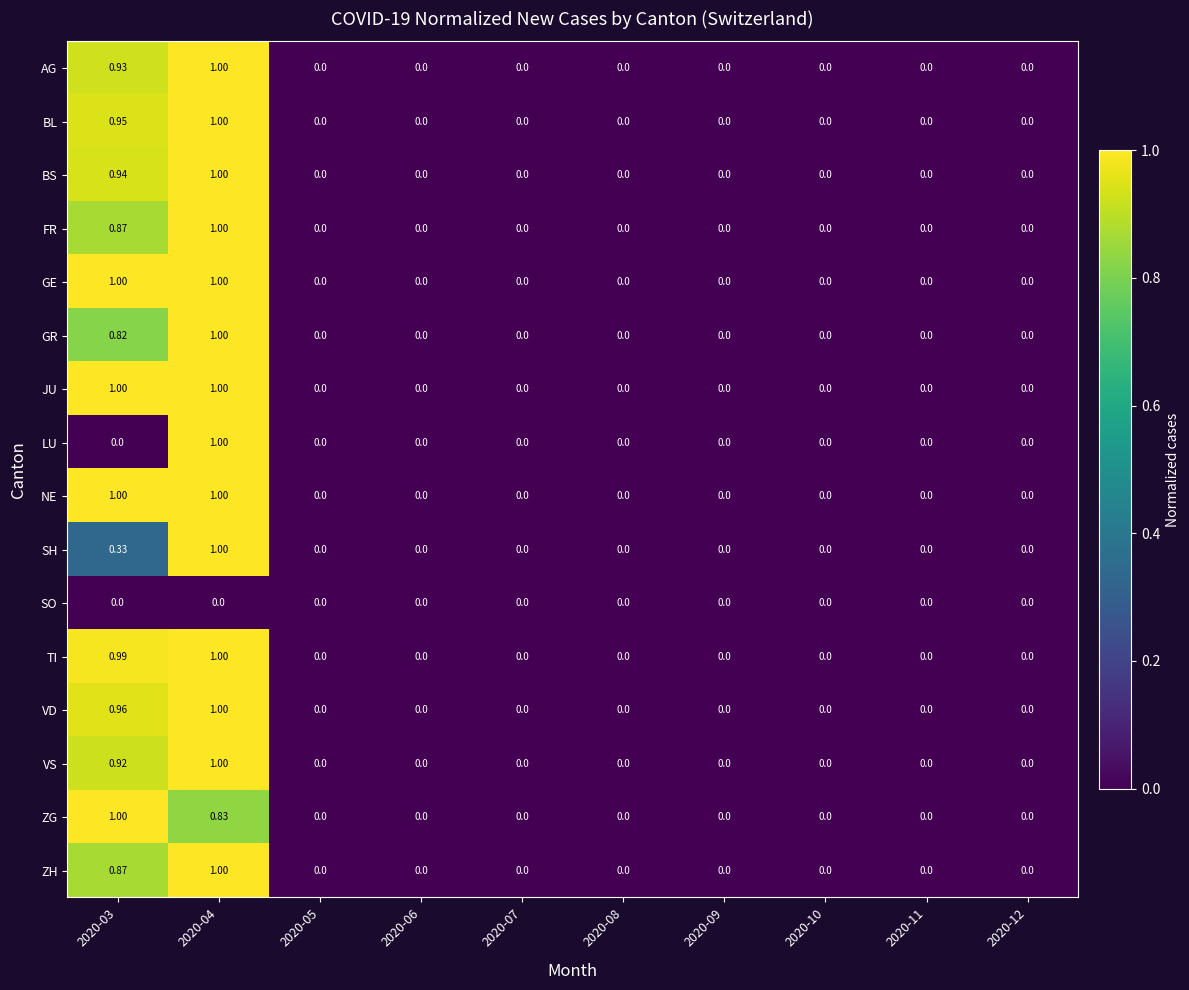

How many values in the GR series exceed 0?

2